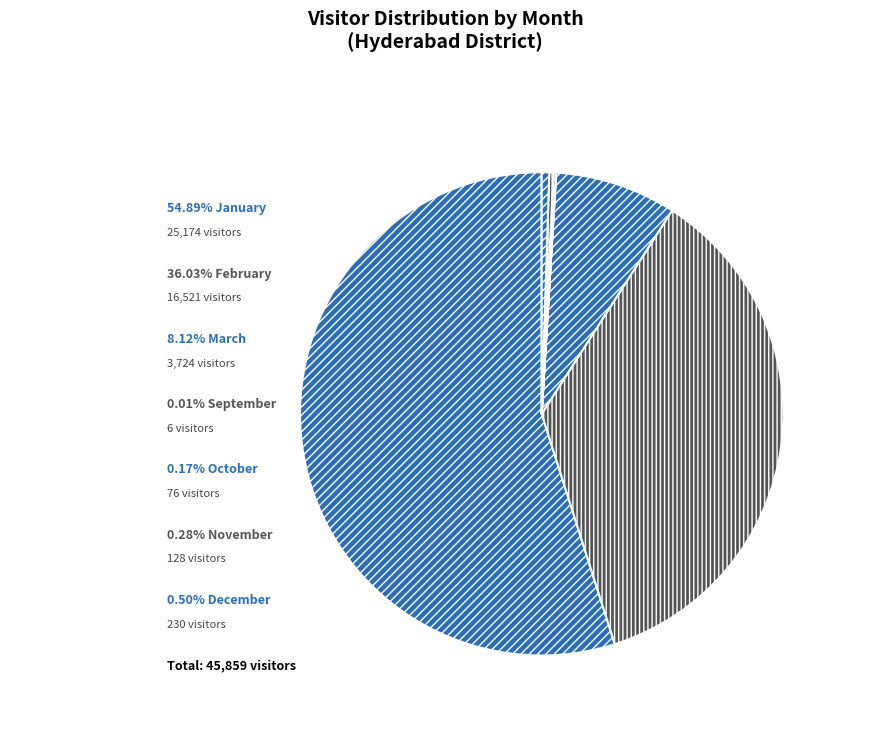

Rank the categories by value from highest to lowest.

January, February, March, December, November, October, September